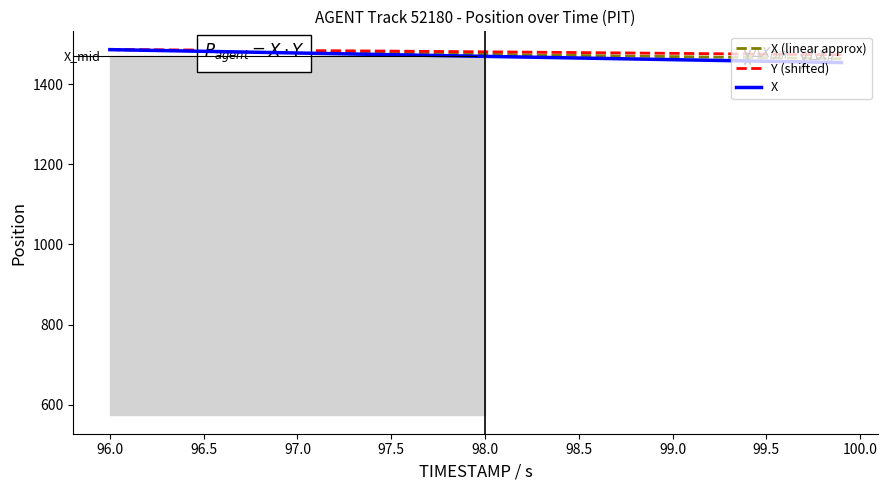

What is the value of the Y (shifted) point at the 22nd from the left?

1480.0